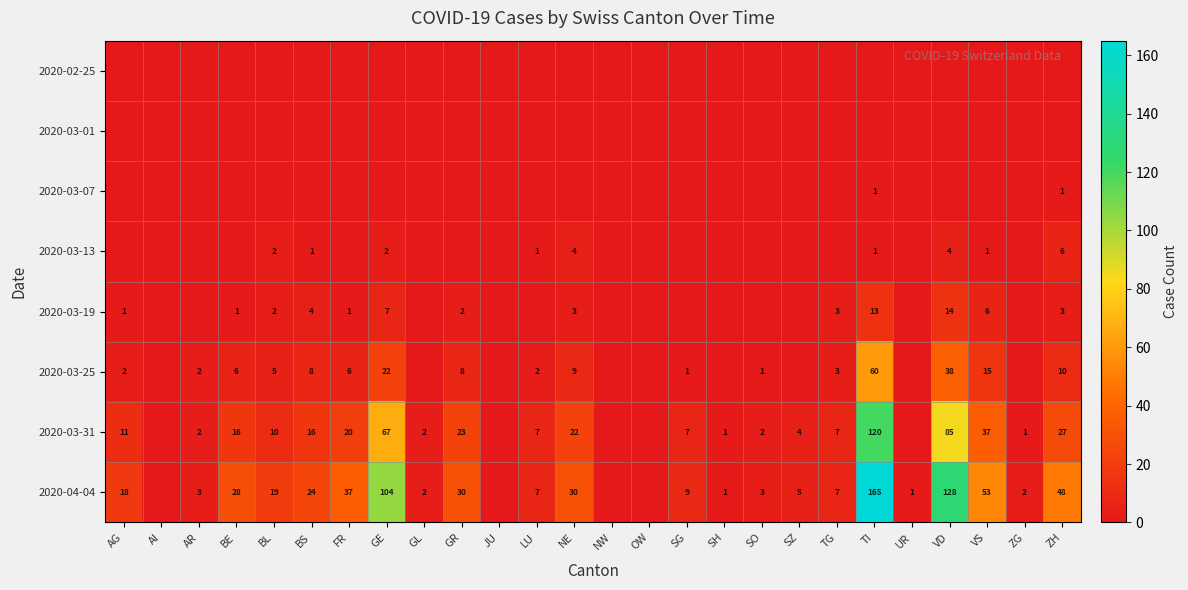

What is the greatest value displayed?

165